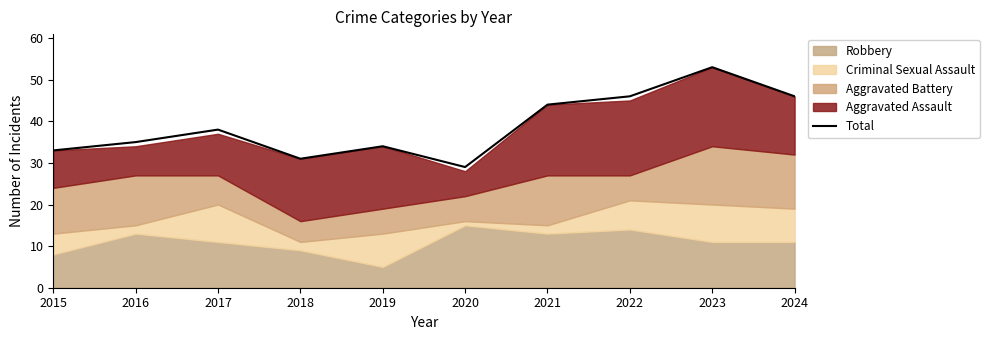

What is the change in value from 2018 to 2024?

+15